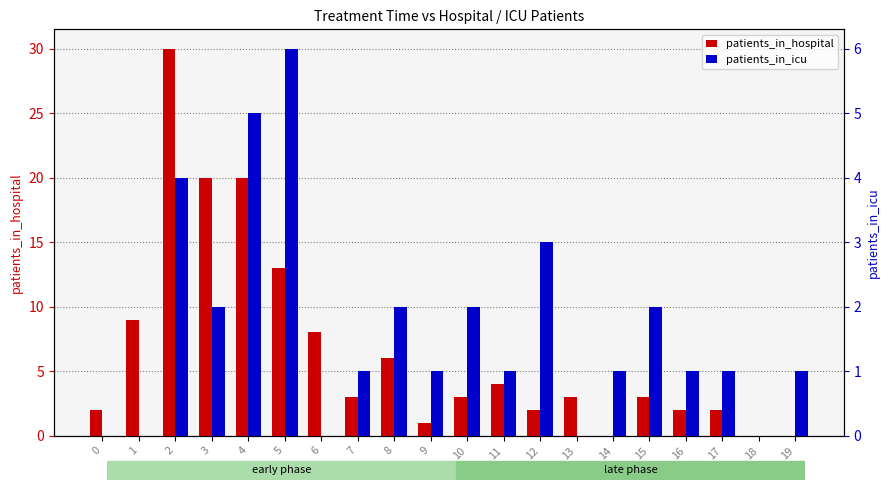

What is the highest value of the patients_in_icu series?

6